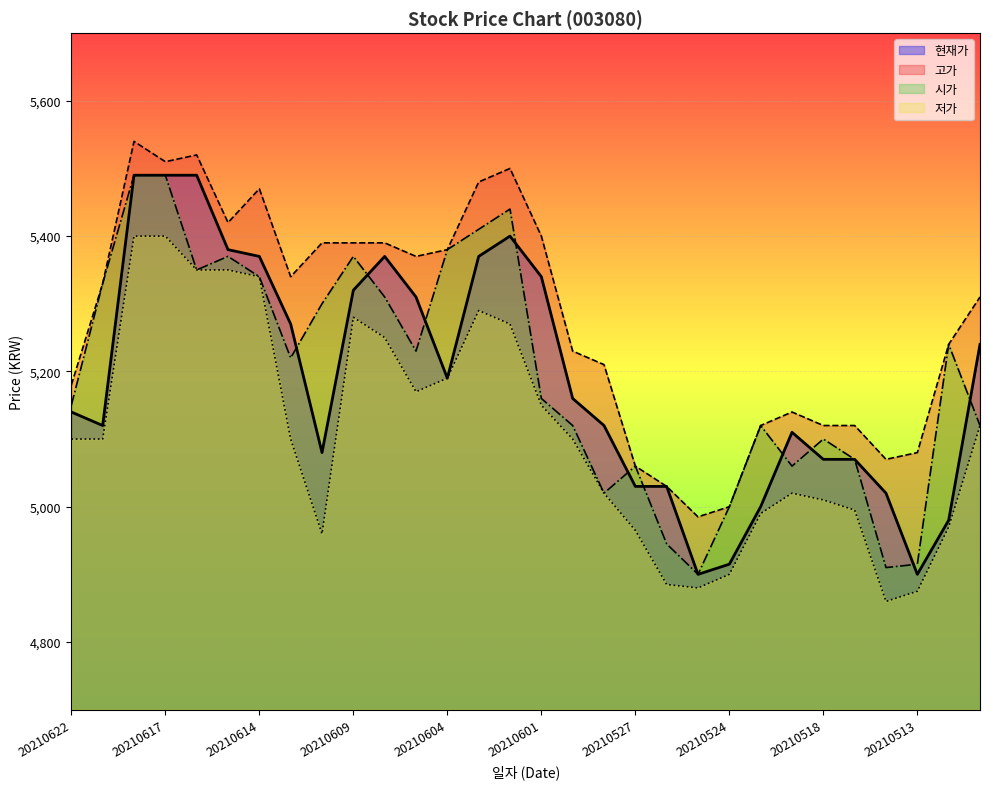

How many lines are shown in the chart?

4